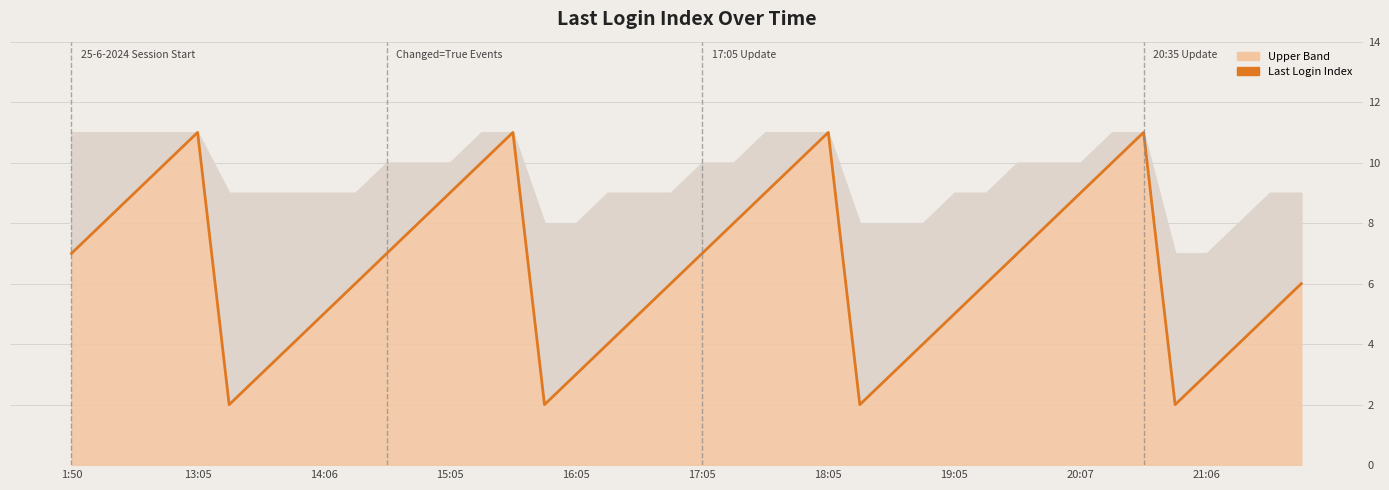

What is the difference between the second highest and second lowest values?

9